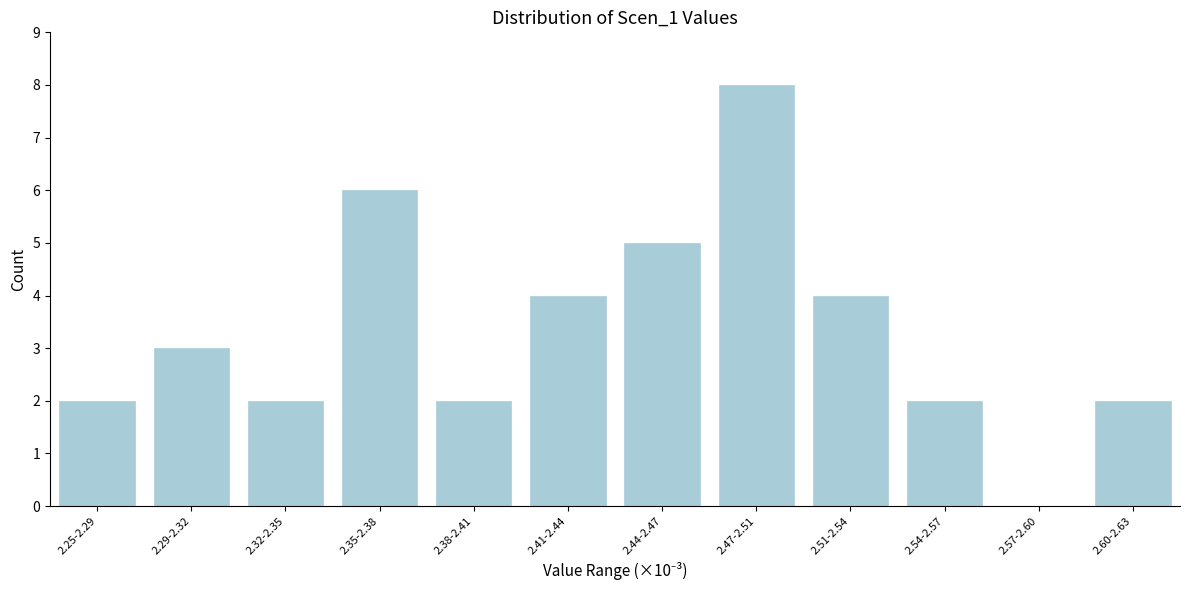

Reading right to left, transcribe all the data shown in this chart.

2.60-2.63=2	2.57-2.60=0	2.54-2.57=2	2.51-2.54=4	2.47-2.51=8	2.44-2.47=5	2.41-2.44=4	2.38-2.41=2	2.35-2.38=6	2.32-2.35=2	2.29-2.32=3	2.25-2.29=2